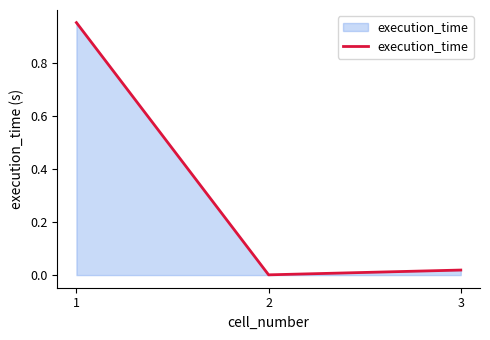

Is it true that the value at 1 is 1.4?

False